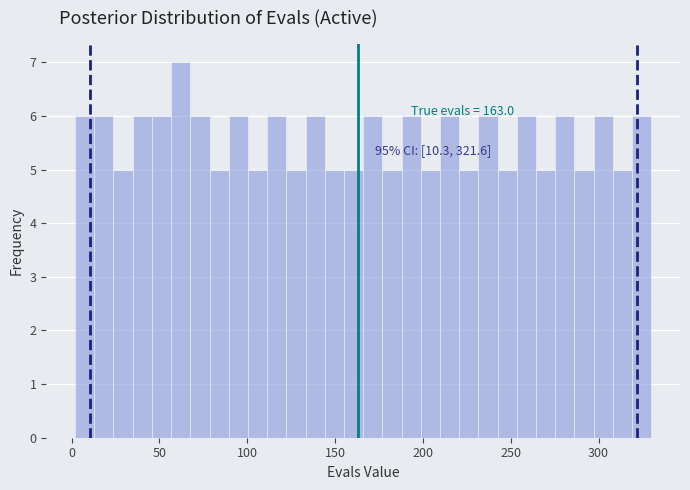

Read against the x-axis, roughly where is the centre of the tallest bar?

60